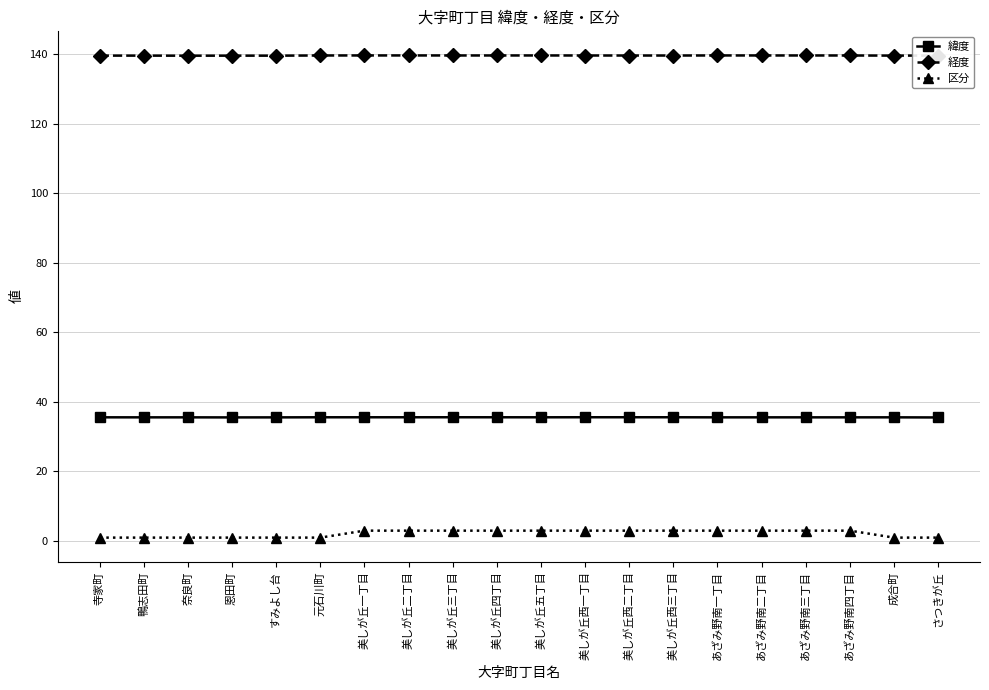

What is the minimum value shown in the chart?

1.0